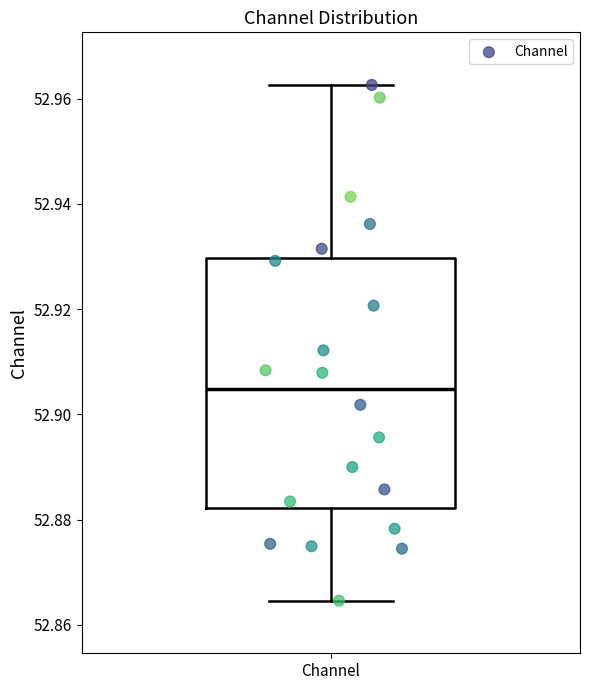

Read this box plot against the y-axis: the position of the median line, the range covered by the box, and the ends of both whiskers. The values are not printed on the chart, so give them approximately, as read against the axis.

median 52.904, box 52.882 to 52.930, whiskers 52.864 to 52.962